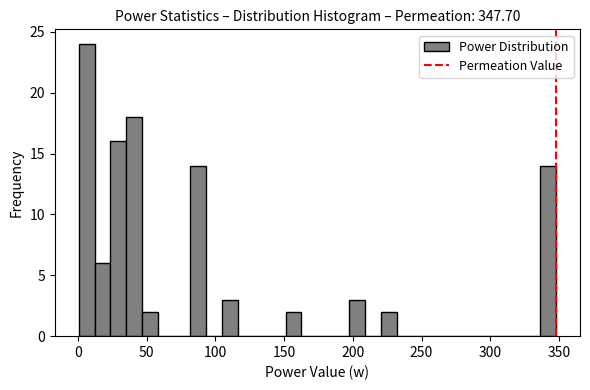

Read against the x-axis, roughly where is the centre of the tallest bar?

5